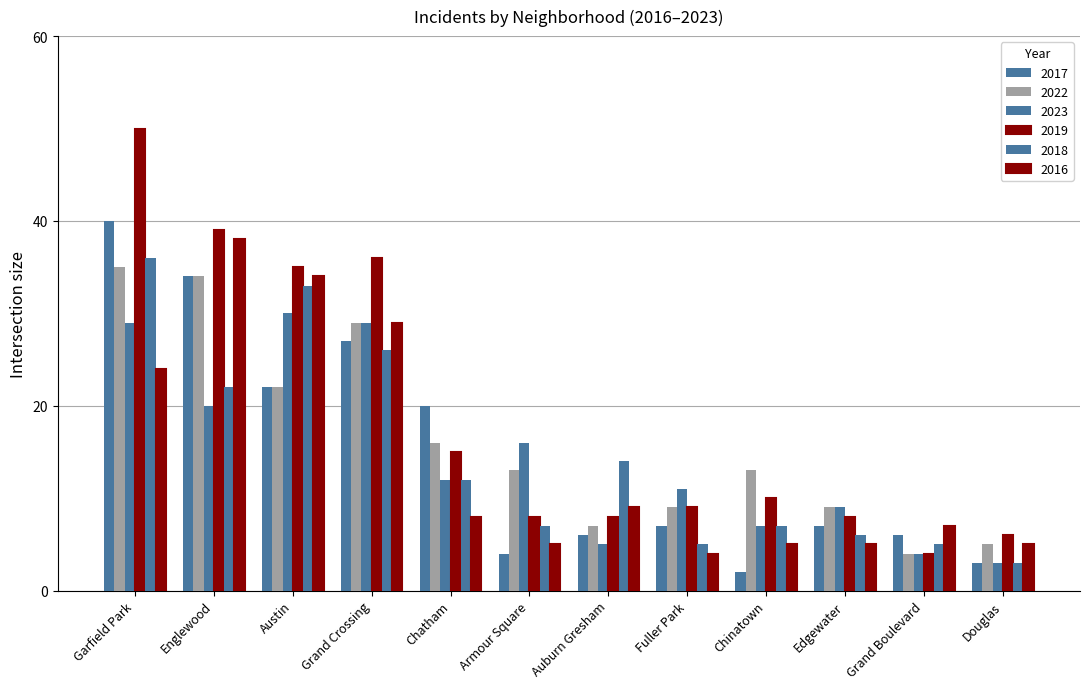

Read the 2017 value at Garfield Park, to the nearest 5.

40